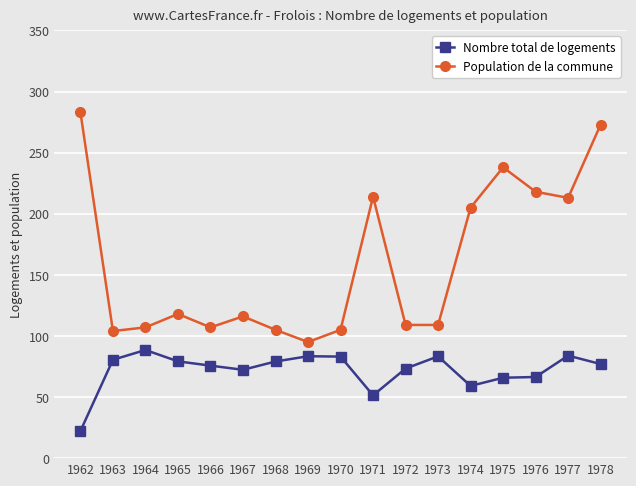

Which series has the widest spread of values?

Population de la commune